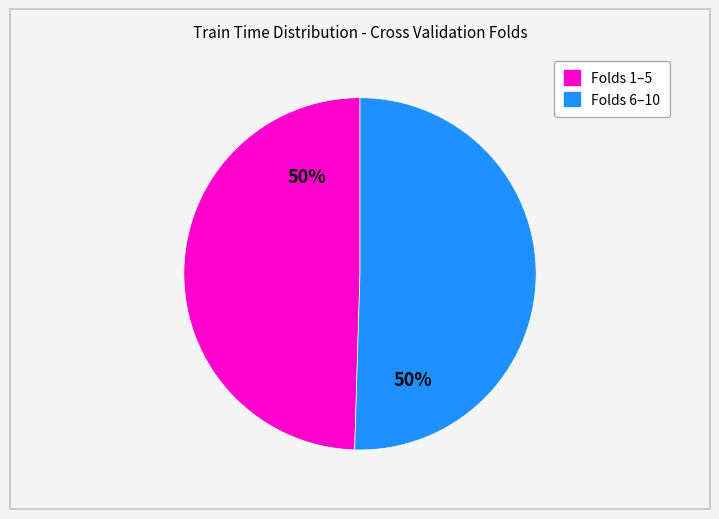

How many slices are in this pie chart?

2